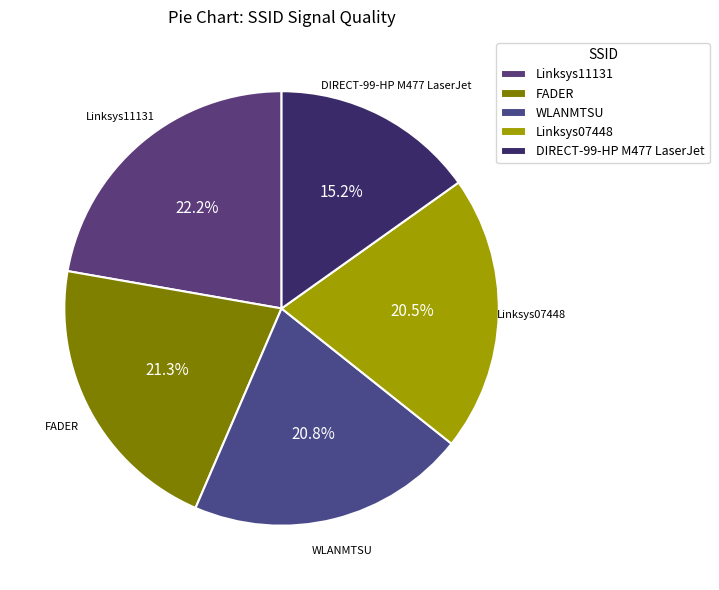

How many segments does this pie chart have?

5